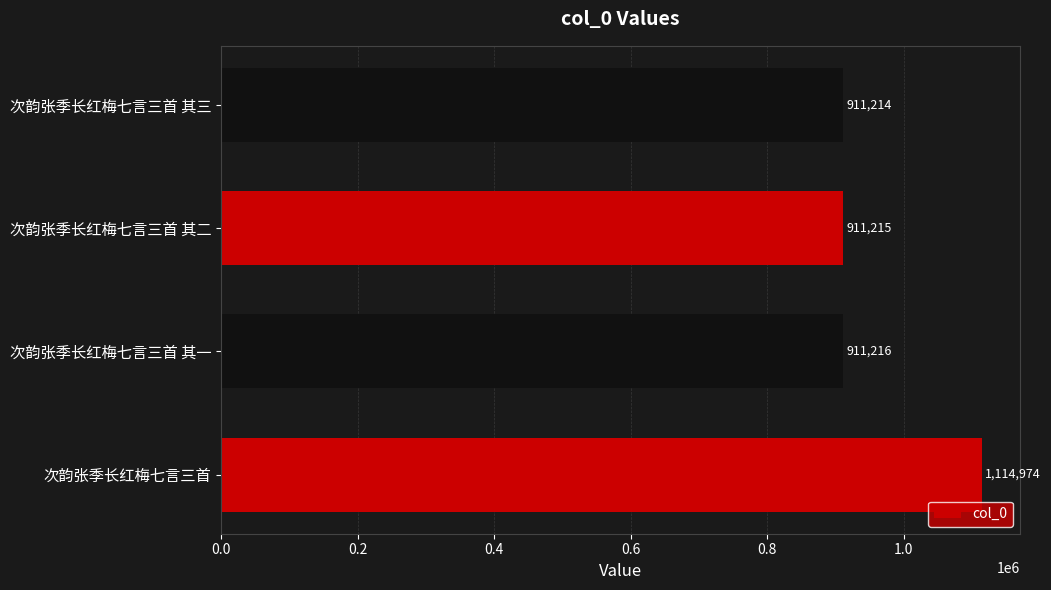

The chart shows a value of 911215 at 次韵张季长红梅七言三首 其二. True or false?

True